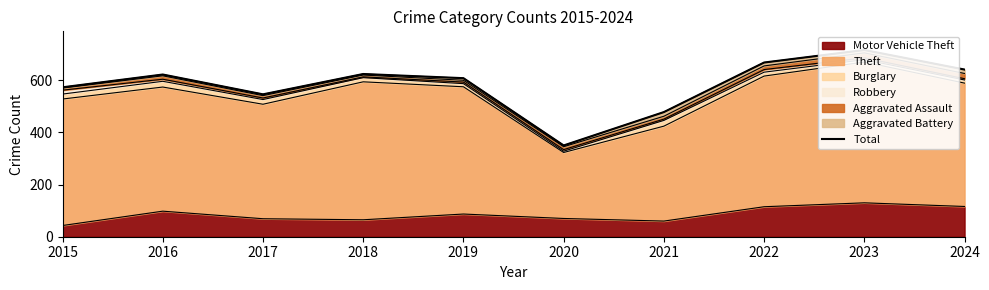

At which category does the data reach its first local peak?

2016